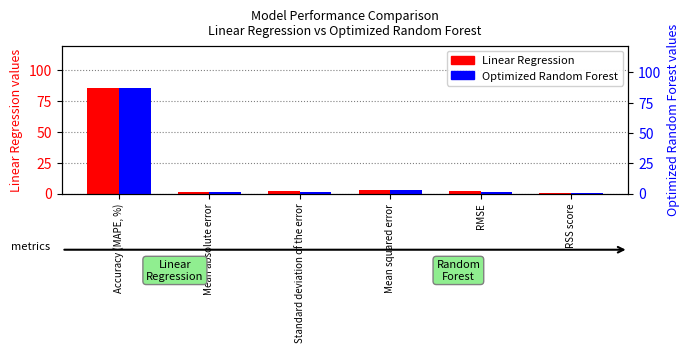

Rank the series at RMSE from highest to lowest value.

Linear Regression, Optimized Random Forest